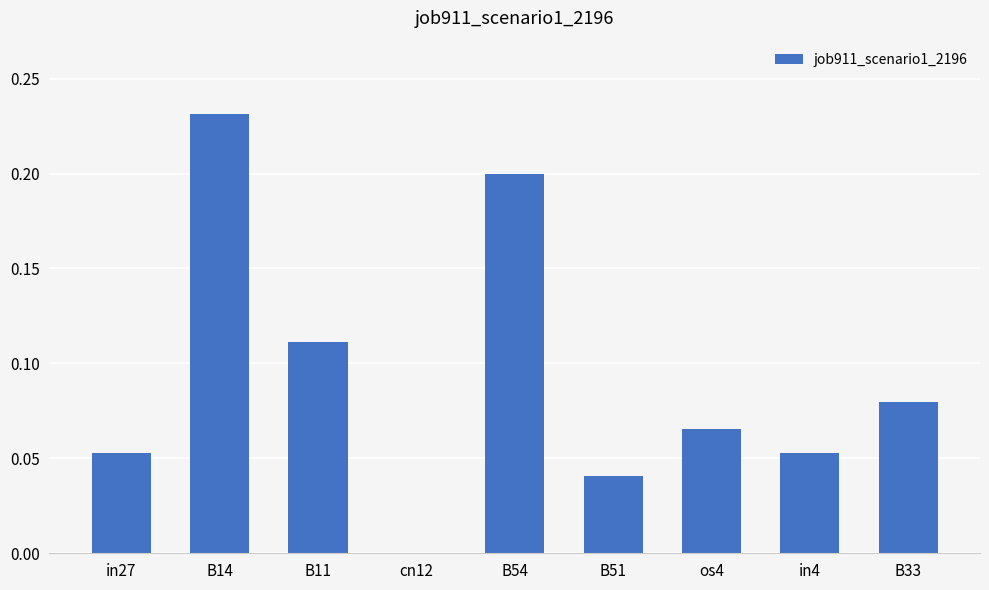

True or false: the data shows 0.1 at cn12.

False